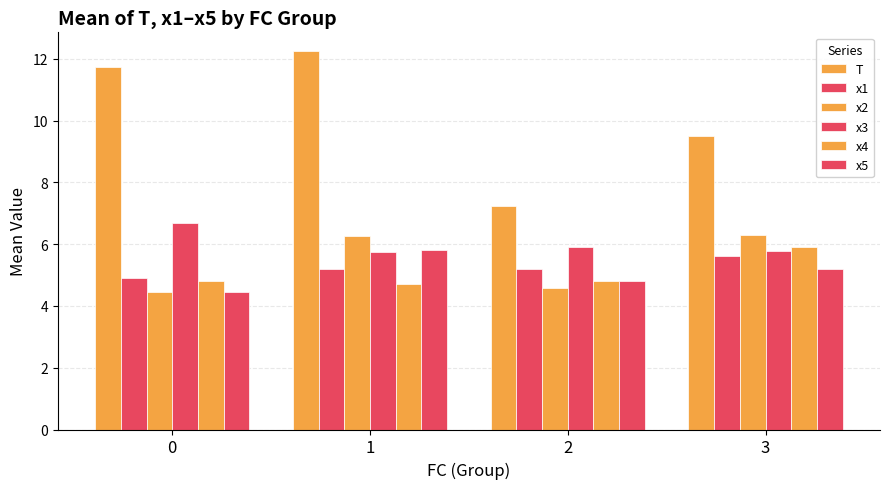

Reading right to left, extract all data points from this chart.

T: 3=9.5	2=7.2	1=12.2	0=11.8
x1: 3=5.6	2=5.2	1=5.2	0=4.9
x2: 3=6.3	2=4.6	1=6.3	0=4.5
x3: 3=5.8	2=5.9	1=5.7	0=6.7
x4: 3=5.9	2=4.8	1=4.7	0=4.8
x5: 3=5.2	2=4.8	1=5.8	0=4.5